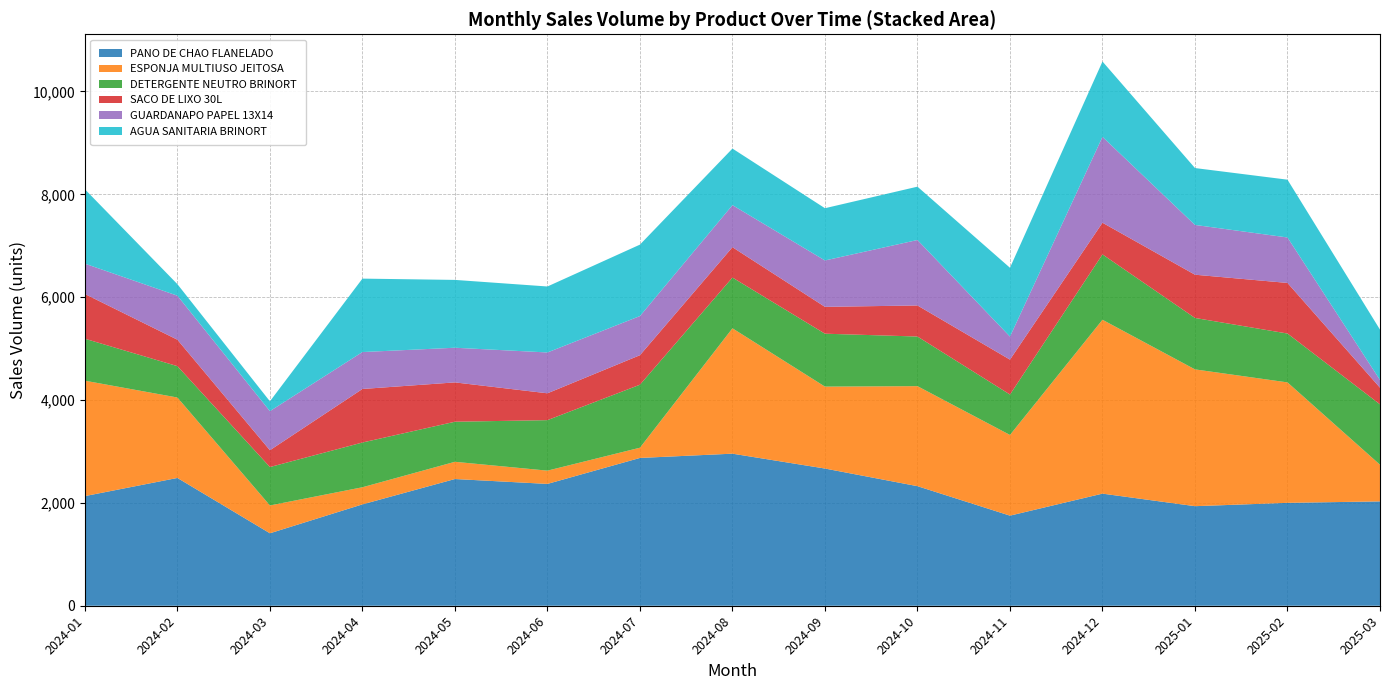

Reading left to right, transcribe all the data shown in this chart.

PANO DE CHAO FLANELADO: 2132	2485	1409	1971	2464	2369	2874	2957	2668	2325	1752	2180	1936	2001	2029
ESPONJA MULTIUSO JEITOSA: 2244	1564	541	333	335	258	199	2438	1593	1945	1569	3381	2660	2342	713
DETERGENTE NEUTRO BRINORT: 816	610	747	870	779	982	1225	987	1029	965	786	1271	1000	950	1174
SACO DE LIXO 30L: 870	514	327	1041	765	522	574	590	522	604	679	616	841	984	324
GUARDANAPO PAPEL 13X14: 590	856	760	718	674	794	761	818	902	1273	448	1670	968	884	150
AGUA SANITARIA BRINORT: 1446	224	191	1428	1319	1283	1389	1100	1016	1037	1338	1465	1106	1124	979